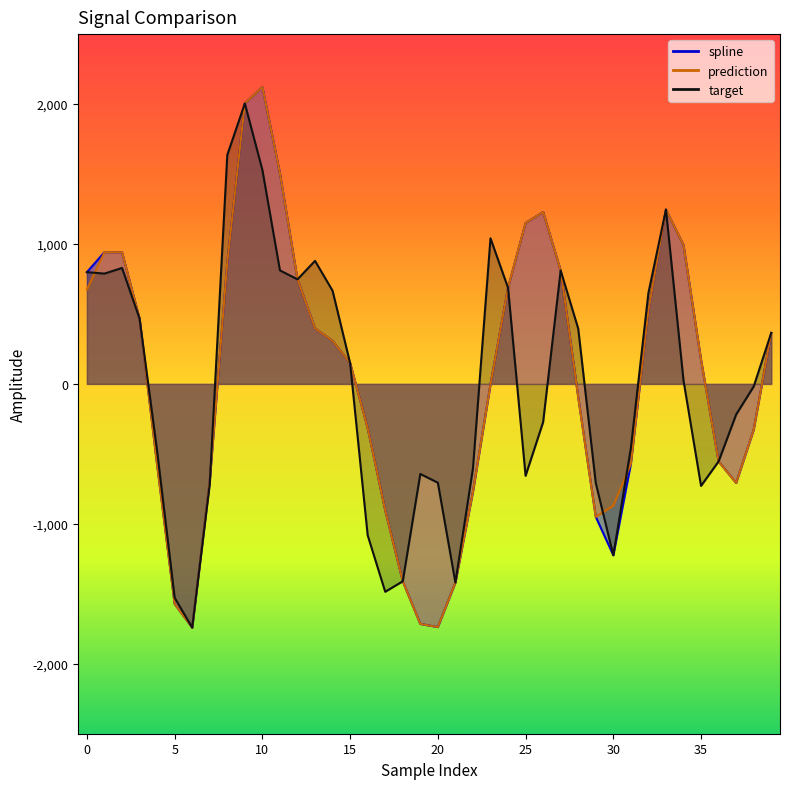

Which series has the widest spread of values?

spline